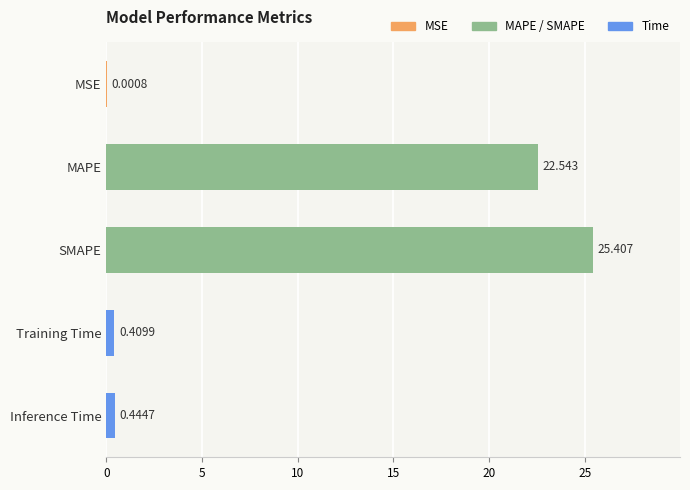

Are the bars grouped side by side (vs. stacked)?

No